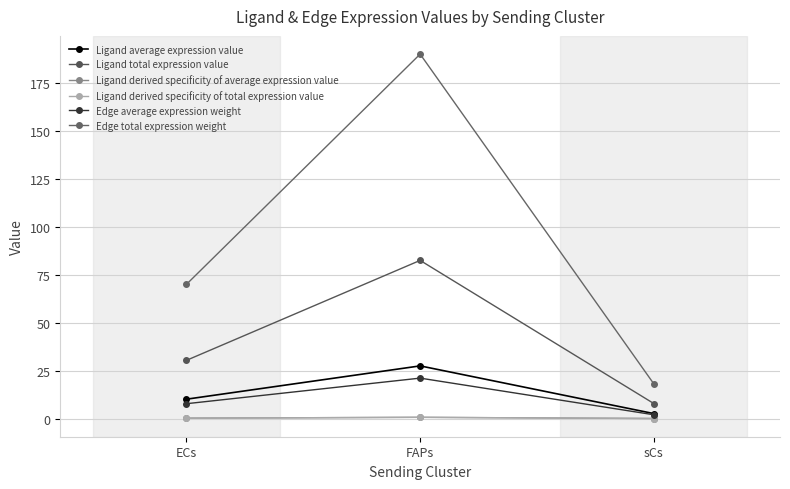

At how many categories does at least one series exceed 15?

3